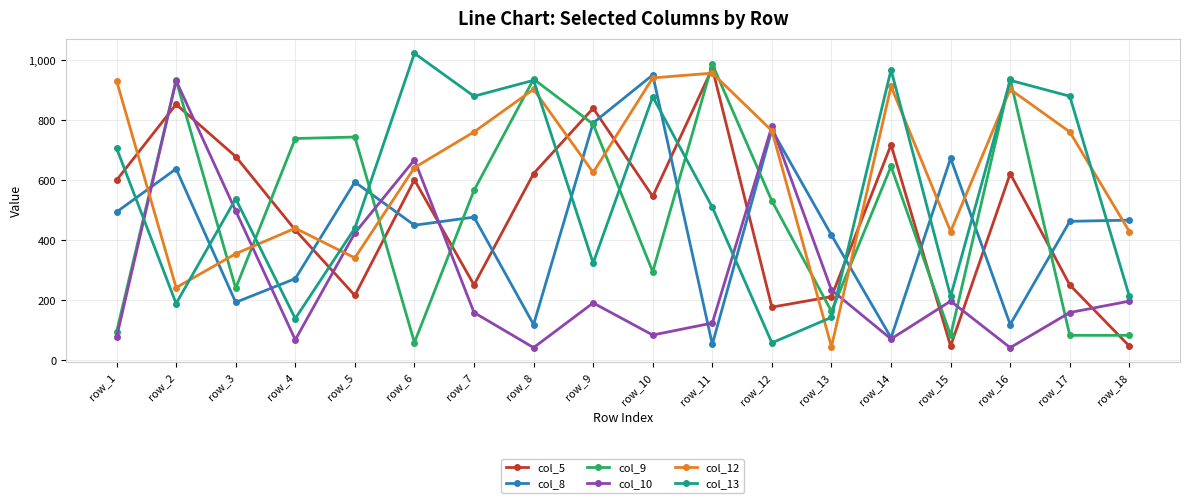

How many data points in col_12 are less than 761?

9